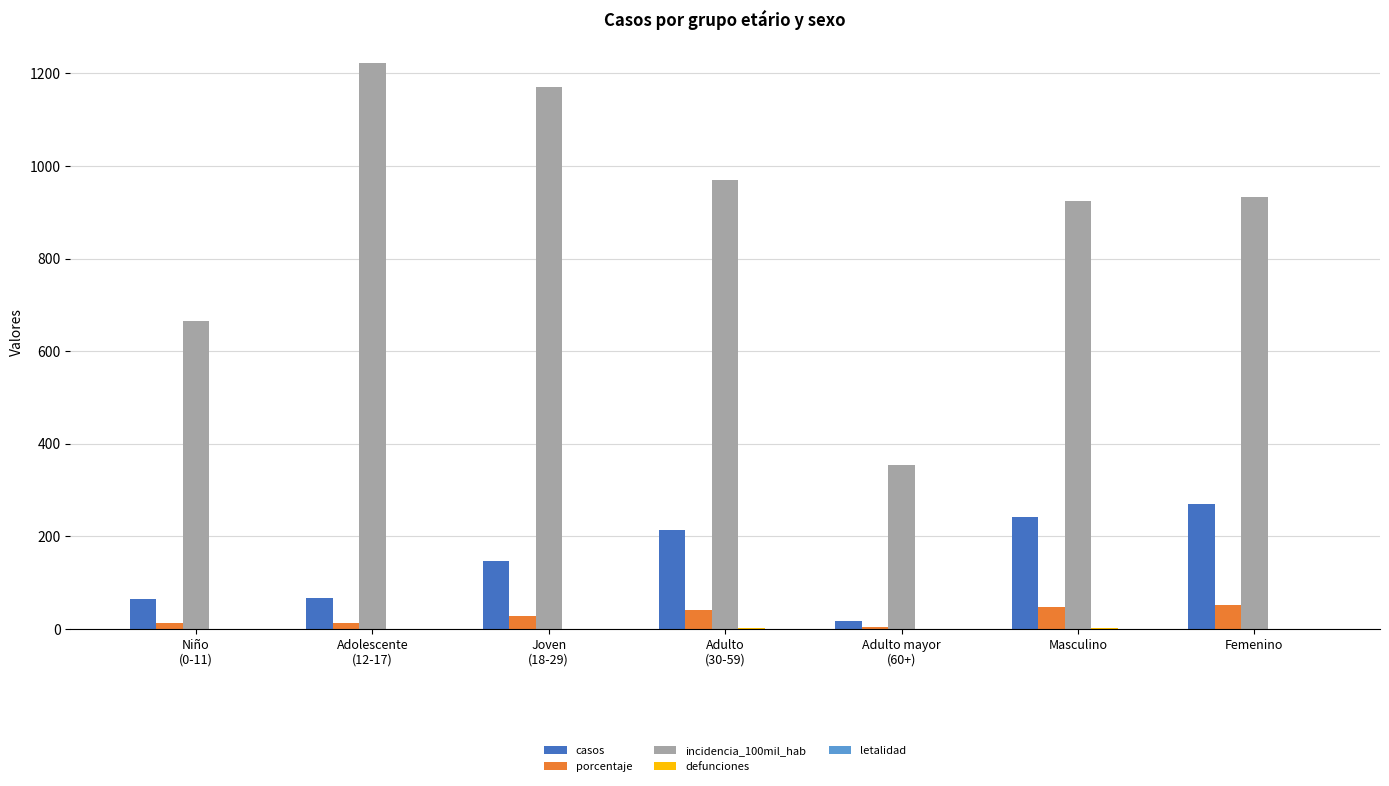

What is the maximum value shown in the chart?

1223.3